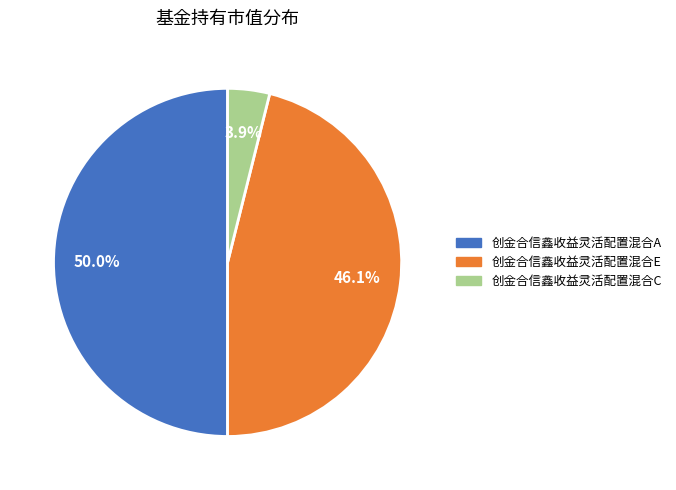

Is it true that 创金合信鑫收益灵活配置混合E is 36% of the pie?

False